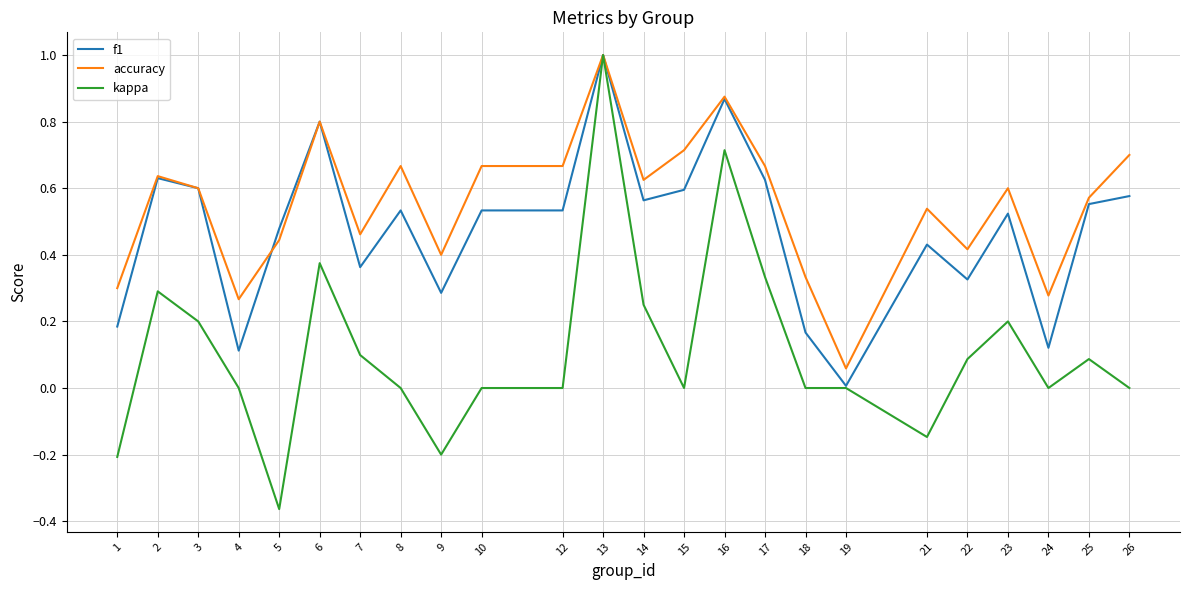

Is it true that accuracy equals 0.3 at 24?

True